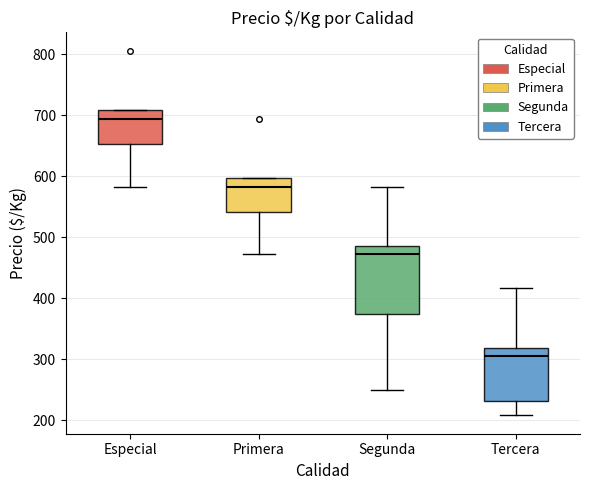

Reading left to right, transcribe this box plot: for each box, give where its median line is, the range the box spans, and where its two whiskers end, as read against the y-axis. The values are not printed on the chart, so give them approximately, as read against the axis.

Especial: median 690, box 650 to 710, whiskers 580 to 710
Primera: median 580, box 540 to 600, whiskers 470 to 600
Segunda: median 470, box 380 to 490, whiskers 250 to 580
Tercera: median 310, box 230 to 320, whiskers 210 to 420